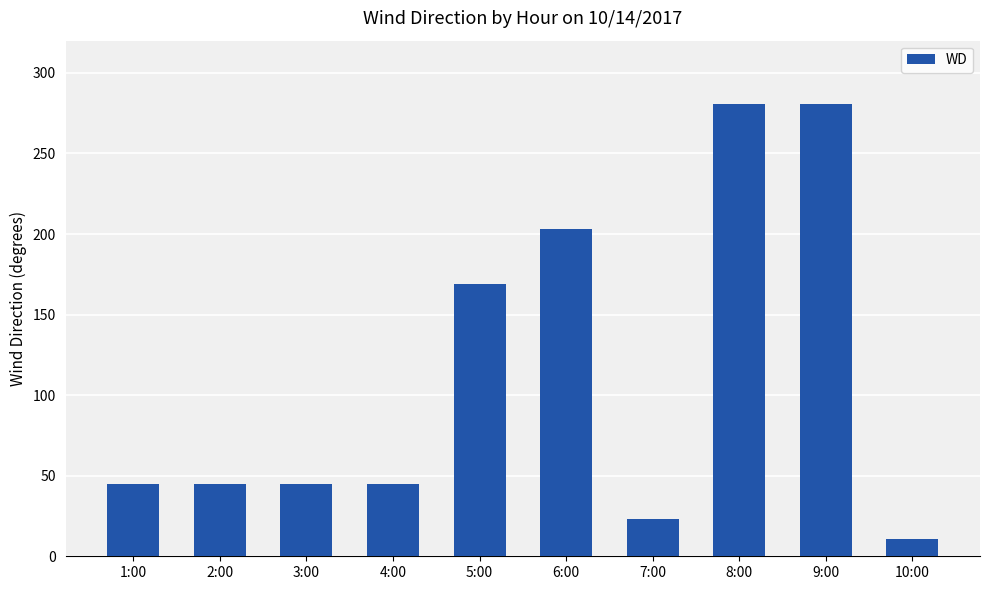

Count the number of categories in the chart.

10